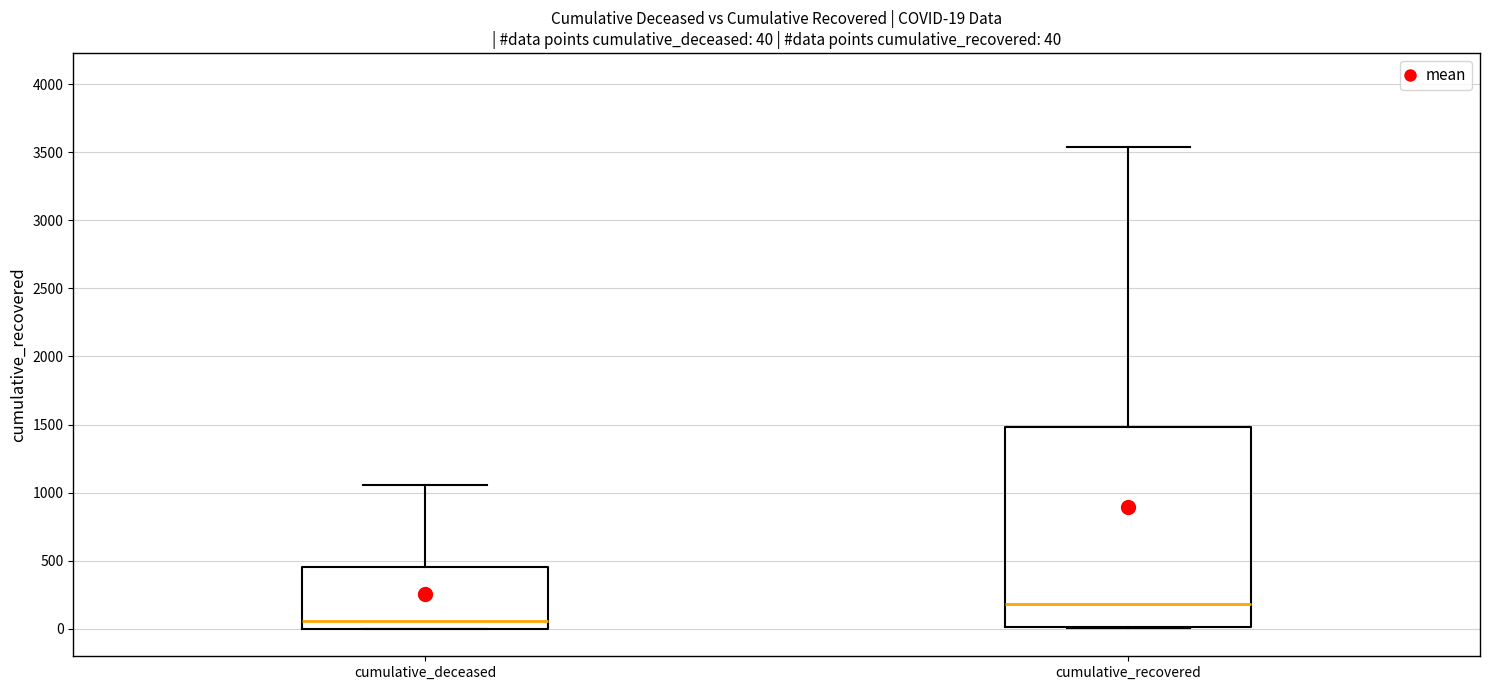

Which box's median line is the lowest?

cumulative_deceased